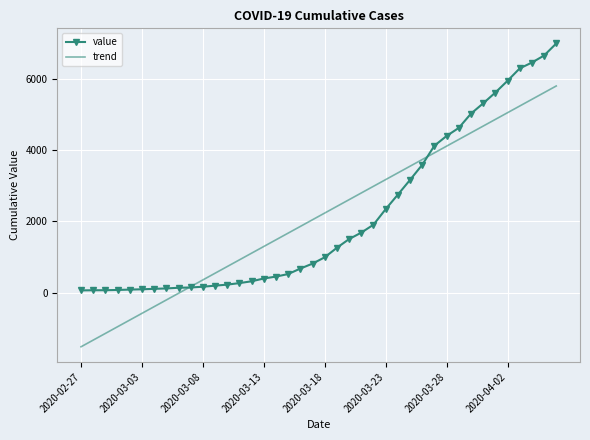

What is the sum of all value values?

85677.0